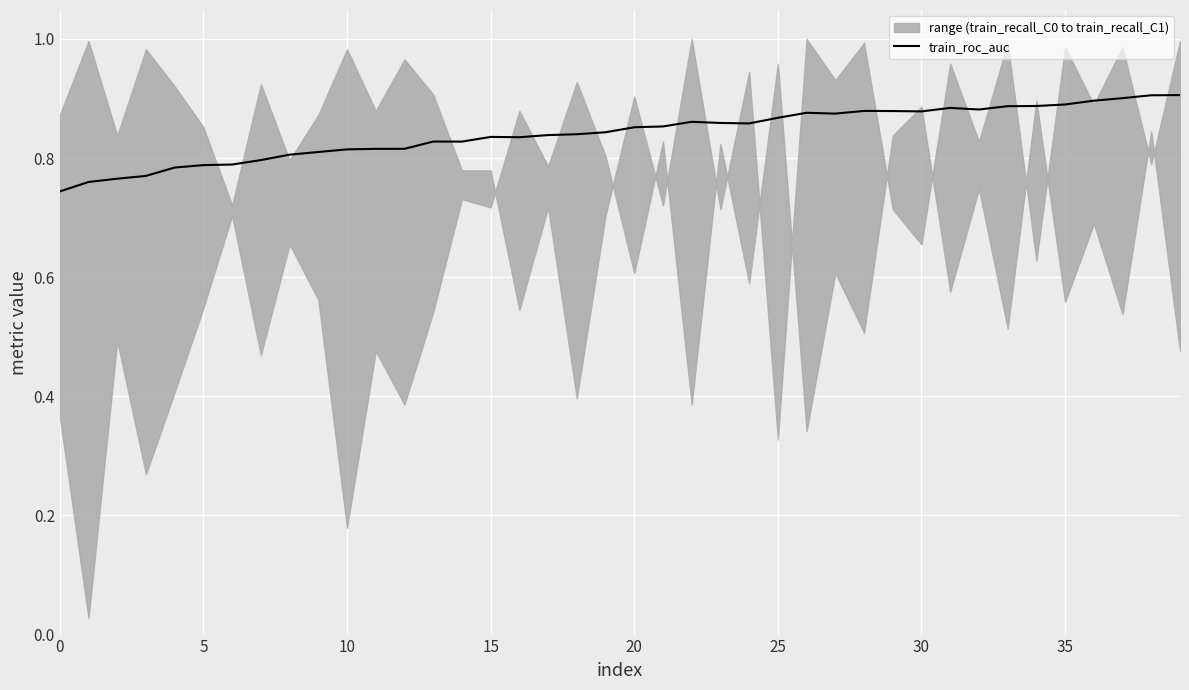

Reading right to left, what are all the values shown in this chart?

0.9	0.9	0.9	0.9	0.9	0.9	0.9	0.9	0.9	0.9	0.9	0.9	0.9	0.9	0.9	0.9	0.9	0.9	0.9	0.9	0.8	0.8	0.8	0.8	0.8	0.8	0.8	0.8	0.8	0.8	0.8	0.8	0.8	0.8	0.8	0.8	0.8	0.8	0.8	0.7